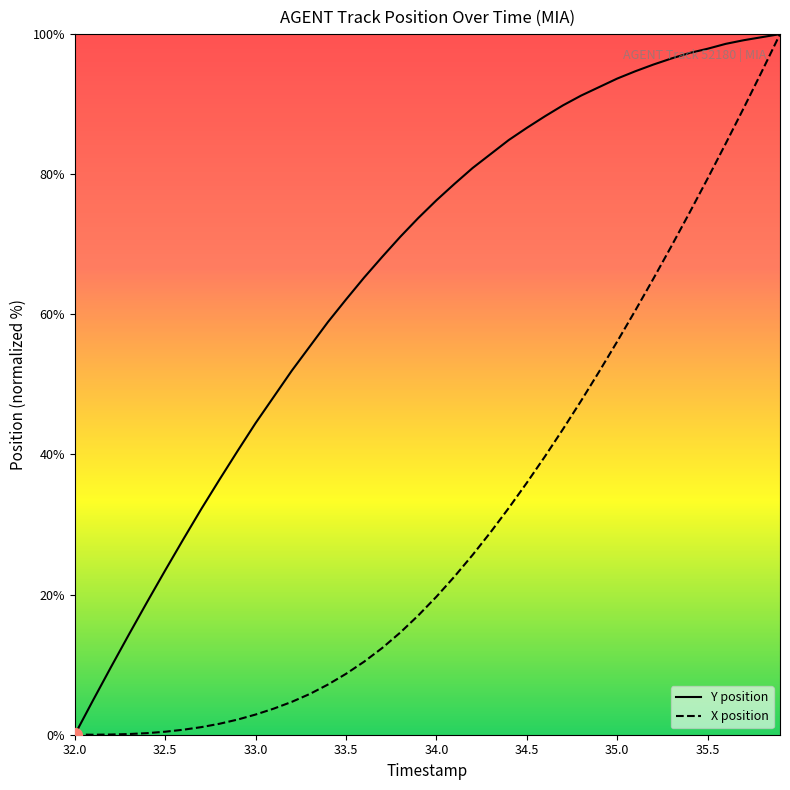

True or false: X position has a value of 0.0 at 32.0.

True